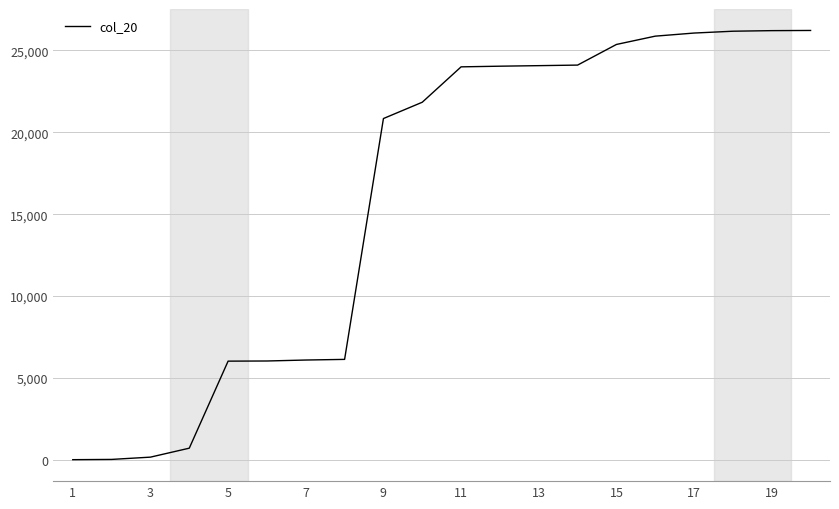

What is the greatest value displayed?

26207